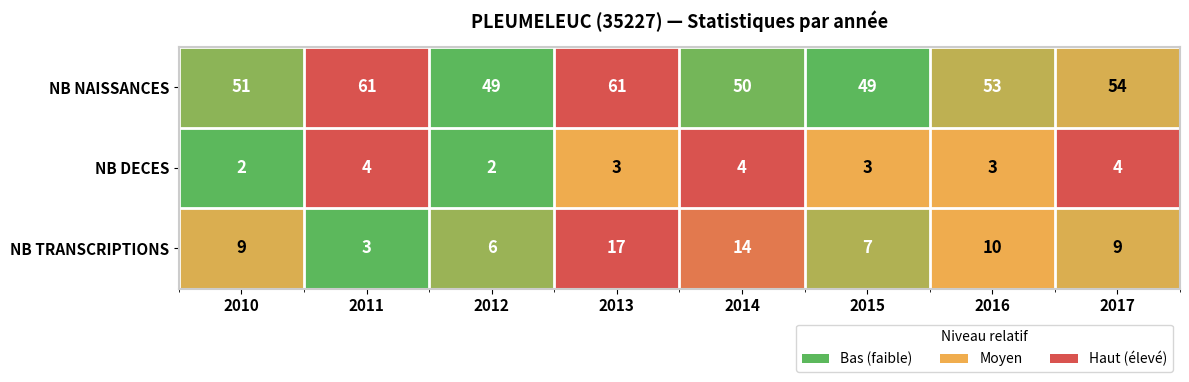

How many data points does each series have?

8